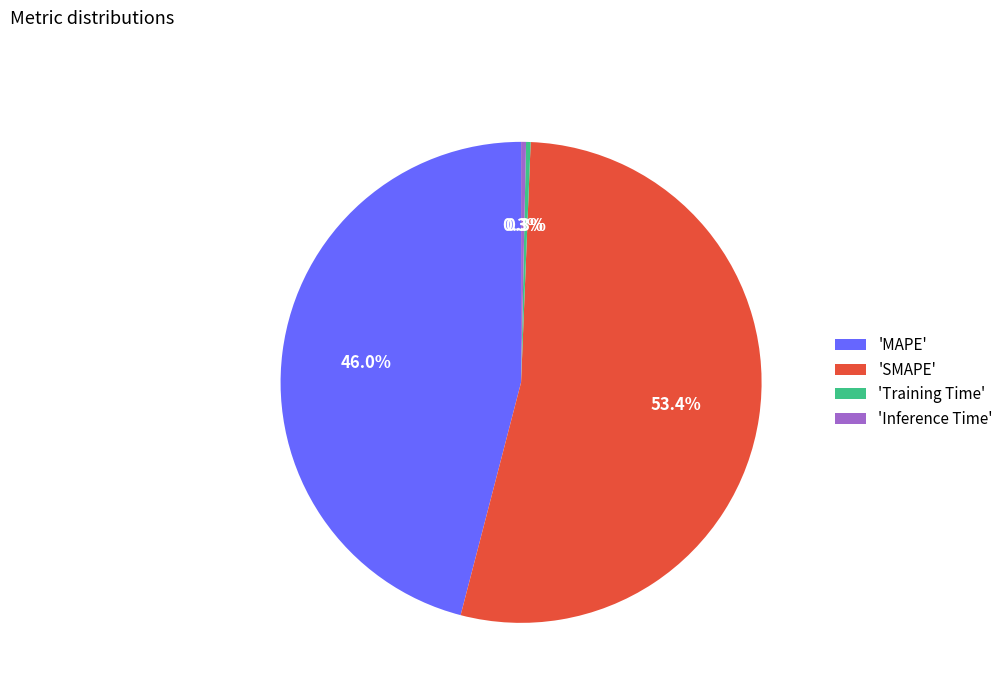

How much of the chart is everything except 'Training Time'?

99.7%